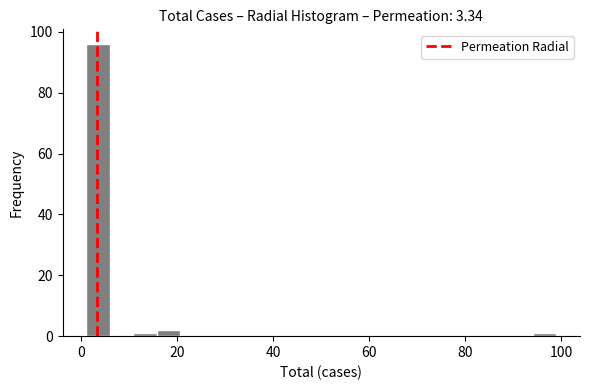

Around what value on the x-axis is the tallest bar? Give the approximate position of its centre, as read against the axis.

4